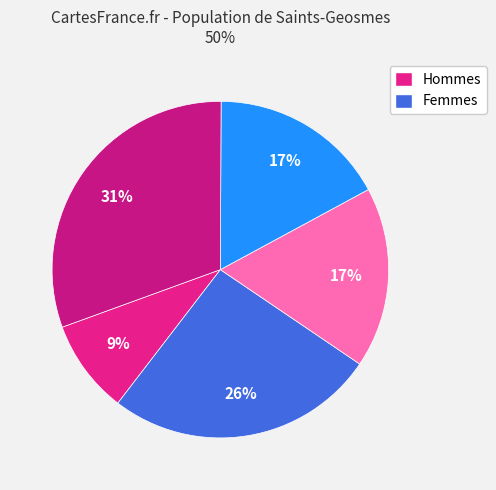

How many segments does this pie chart have?

5